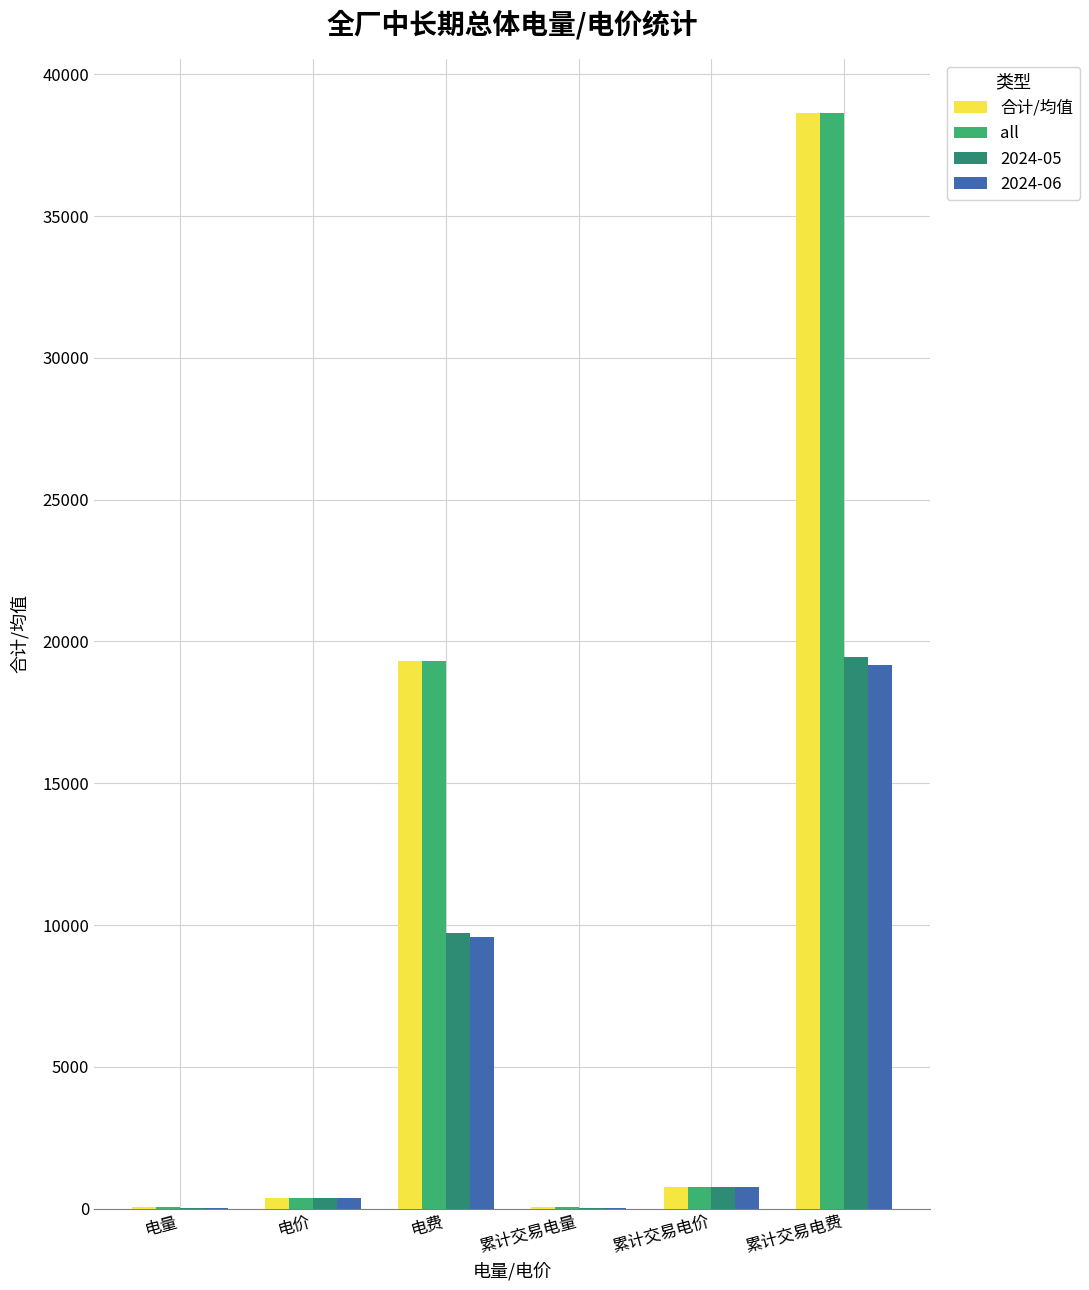

What are all the series names shown in the legend?

合计/均值, all, 2024-05, 2024-06